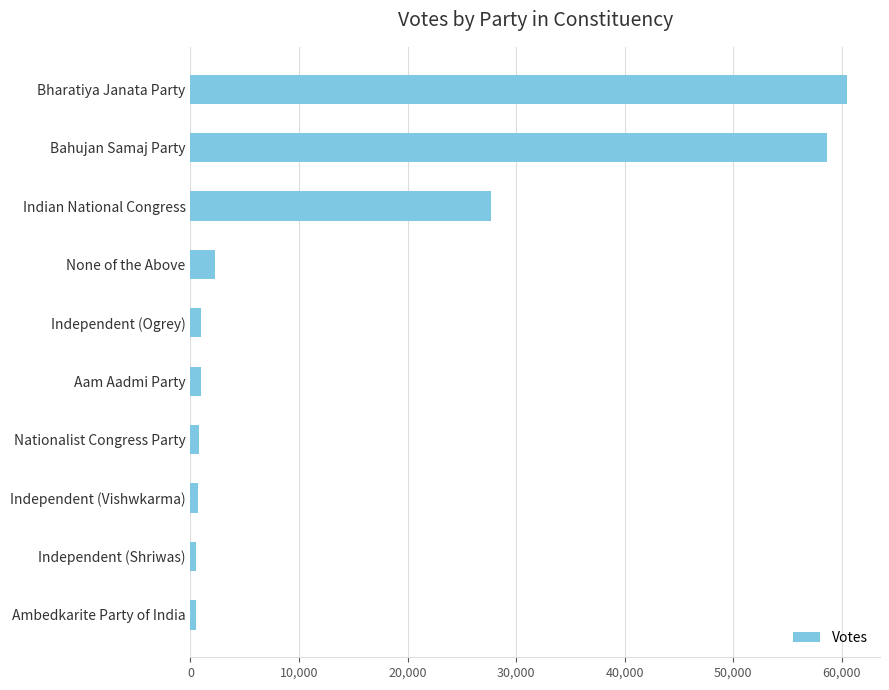

What is the label of the 8th bar from the top?

Independent (Vishwkarma)